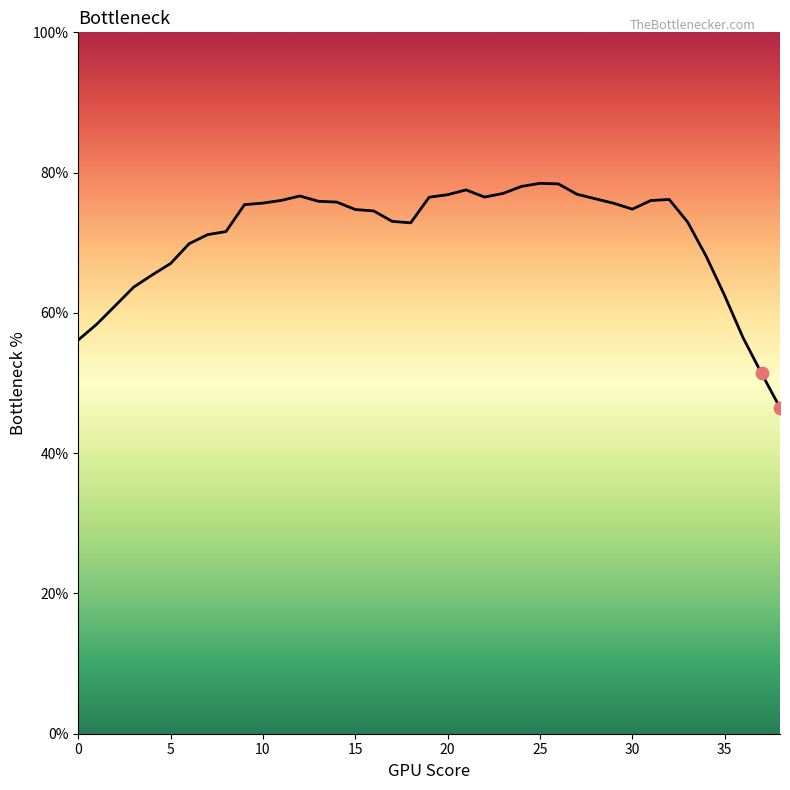

Between 36 and 25, which is larger?

25